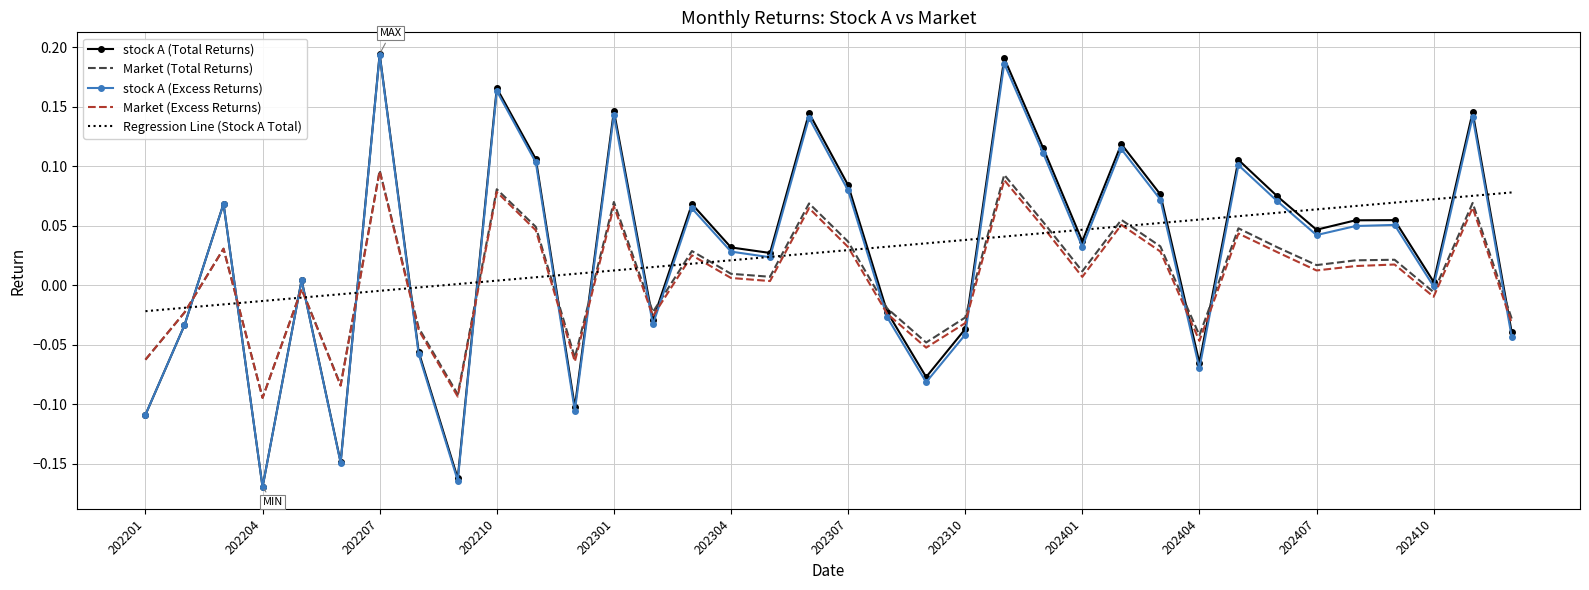

Which series ends up on top after the final intersection of stock A (Total Returns) and Market (Excess Returns)?

Market (Excess Returns)